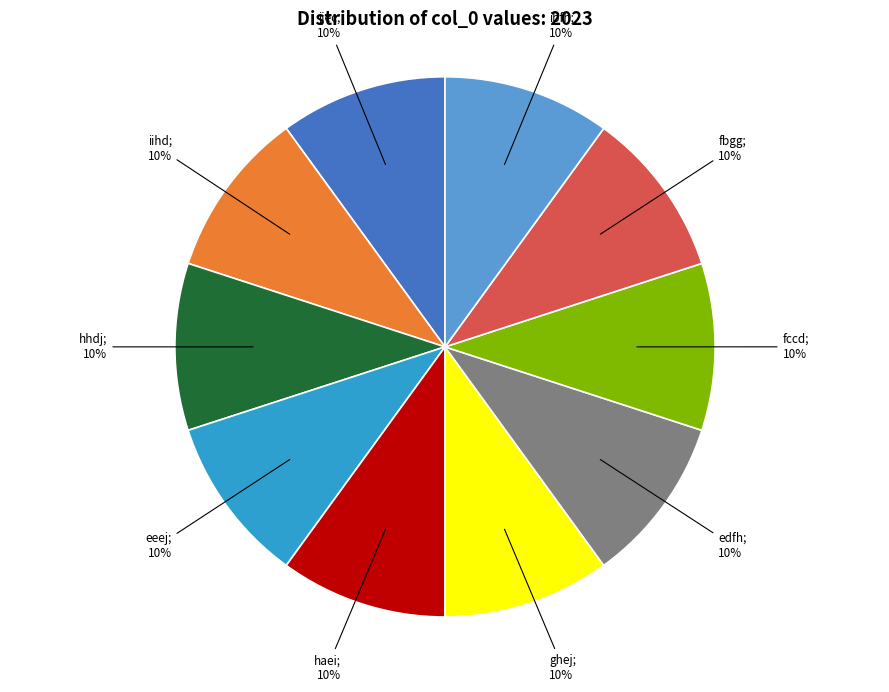

To the nearest percent, what is the average slice percentage?

10%